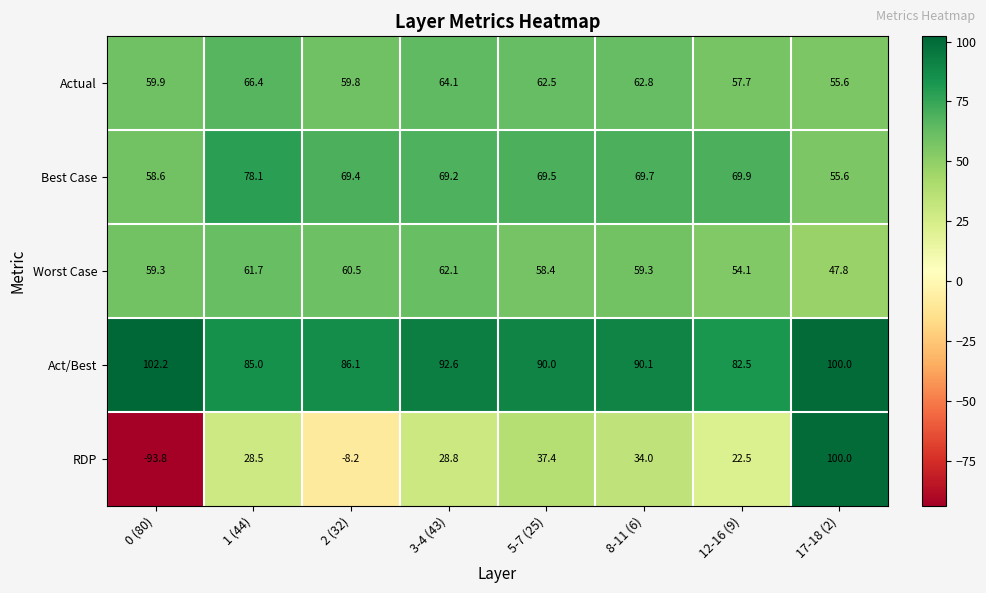

What is the sum of the Best Case values at 5-7 (25) and 1 (44)?

147.6